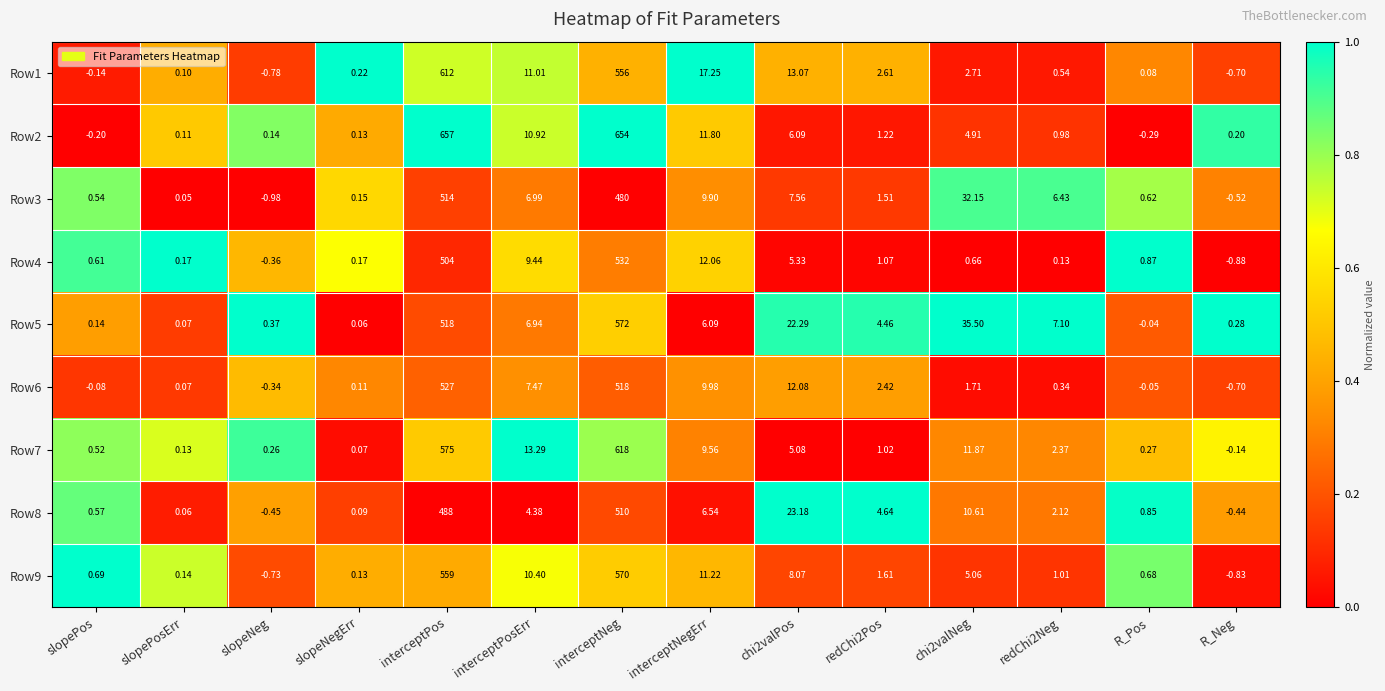

Is the value of Row8 at R_Pos greater than the value of Row1 at slopeNeg?

Yes